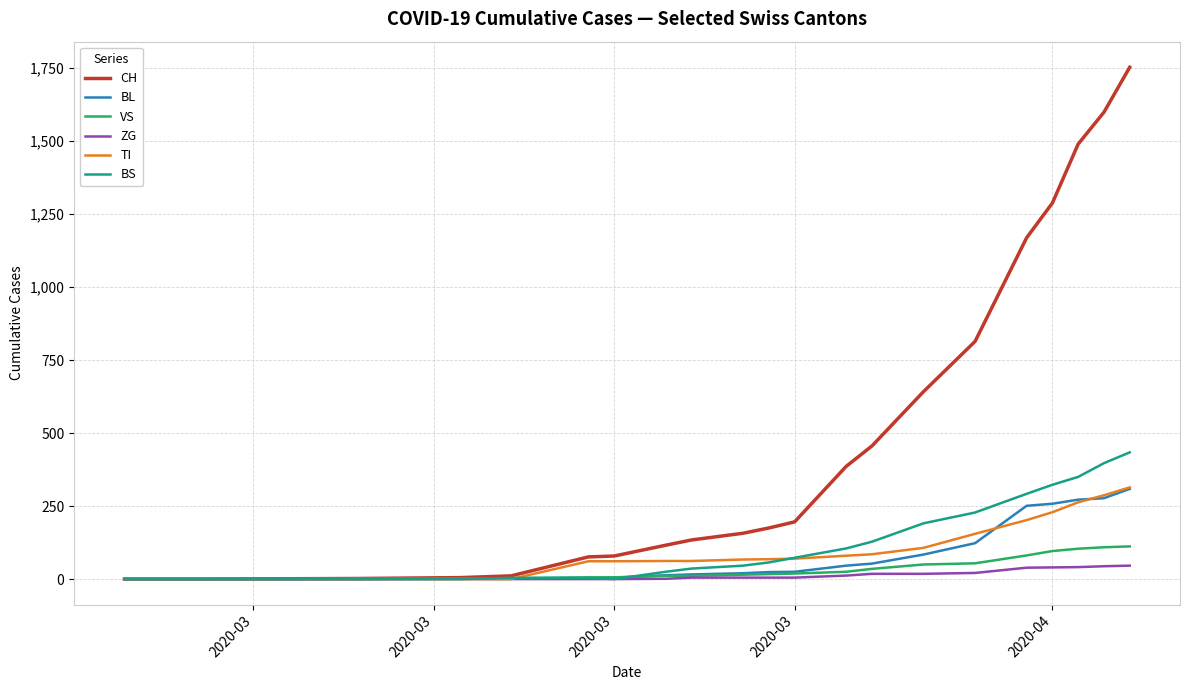

What is the maximum value shown in the chart?

1753